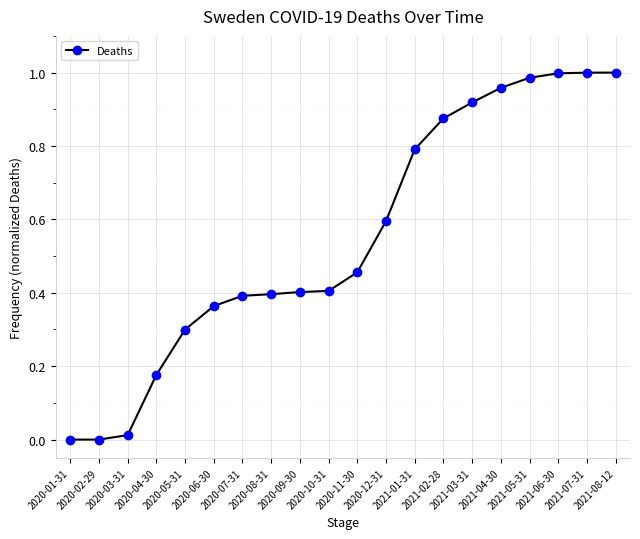

What is the label of the 15th point from the left?

2021-03-31